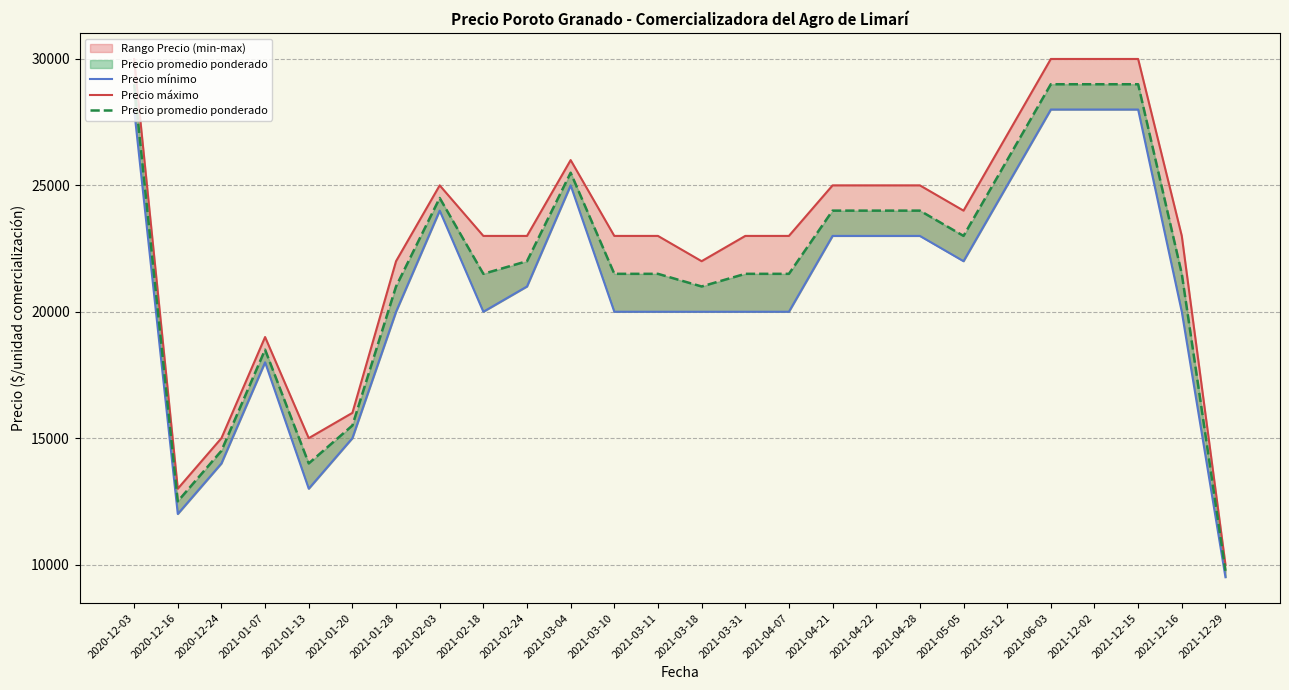

Is the value of Precio mínimo at 2021-05-12 greater than the value of Precio máximo at 2021-01-13?

Yes